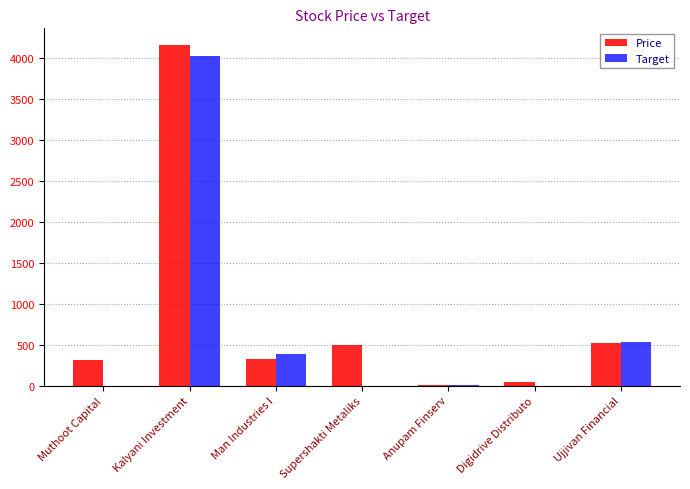

What are all the series names shown in the legend?

Price, Target